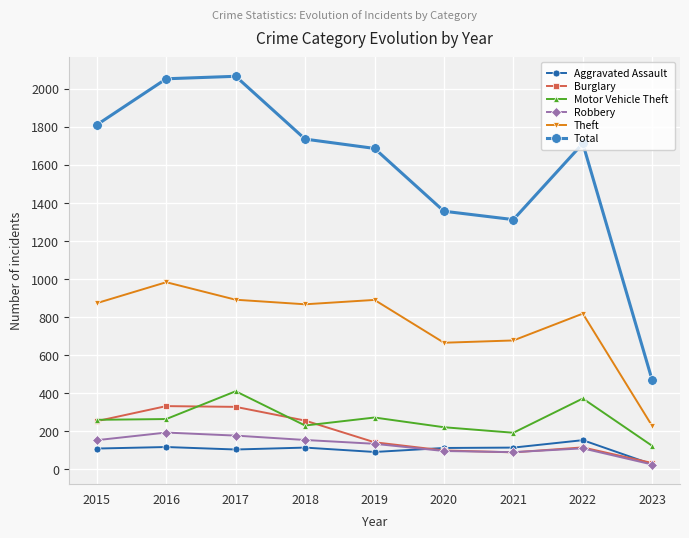

Which category has the highest value in the Motor Vehicle Theft series?

2017